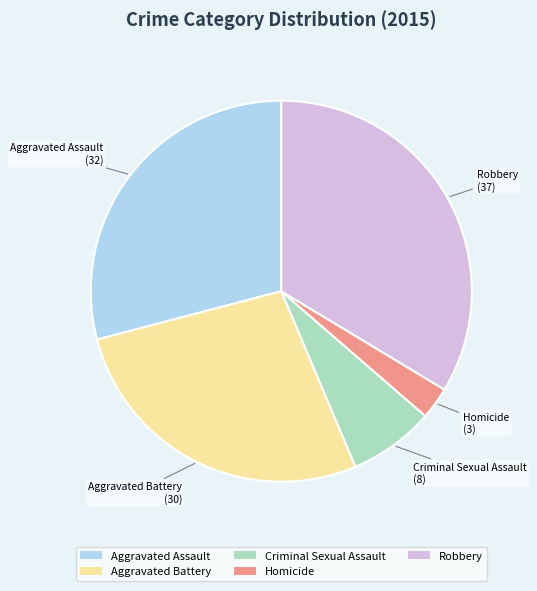

Is there any slice that represents more than half of the pie?

No